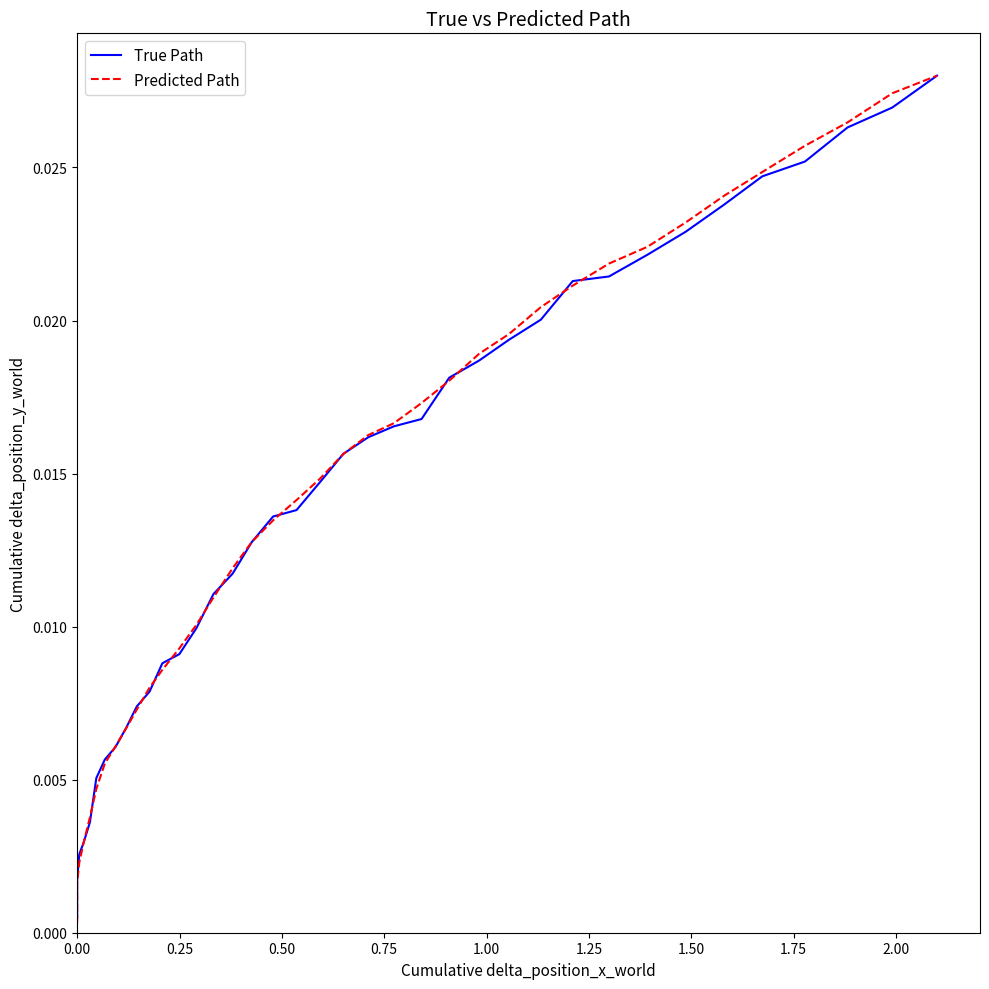

How many series are shown in this chart?

2